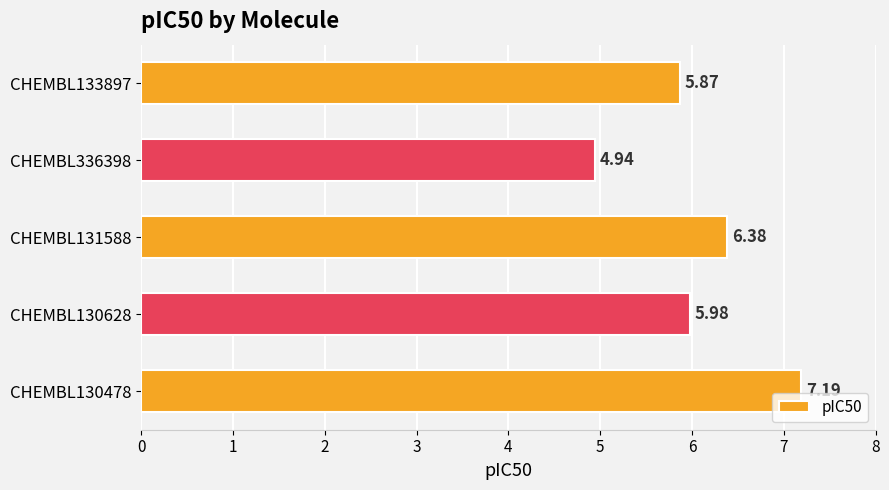

Rank the categories by value from highest to lowest.

CHEMBL130478, CHEMBL131588, CHEMBL130628, CHEMBL133897, CHEMBL336398